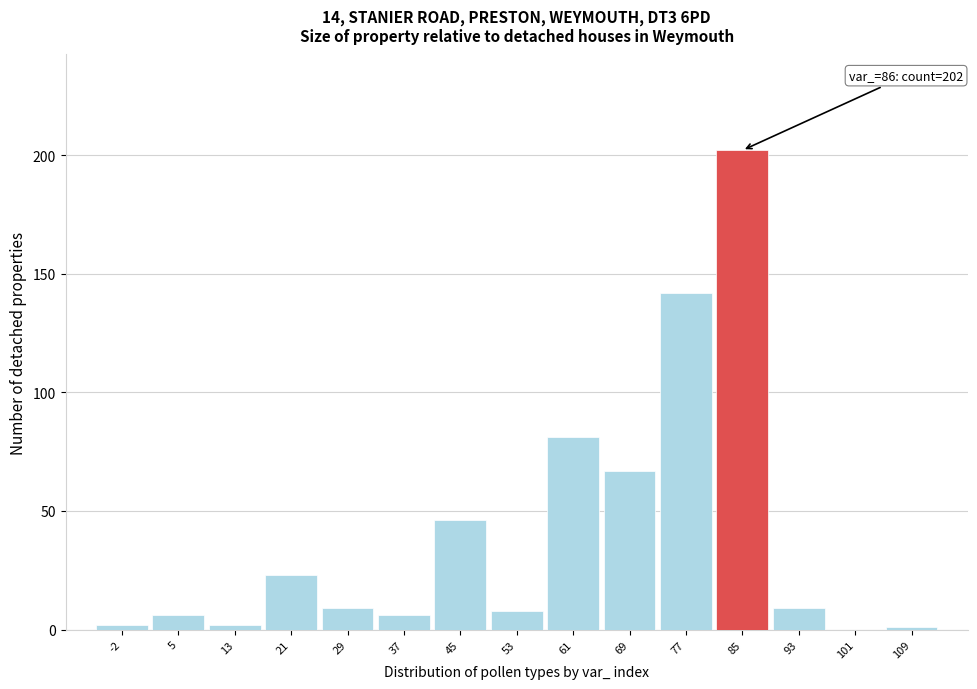

Reading left to right, list all the values displayed in this chart.

-2=2	5=6	13=2	21=23	29=9	37=6	45=46	53=8	61=81	69=67	77=142	85=202	93=9	101=0	109=1